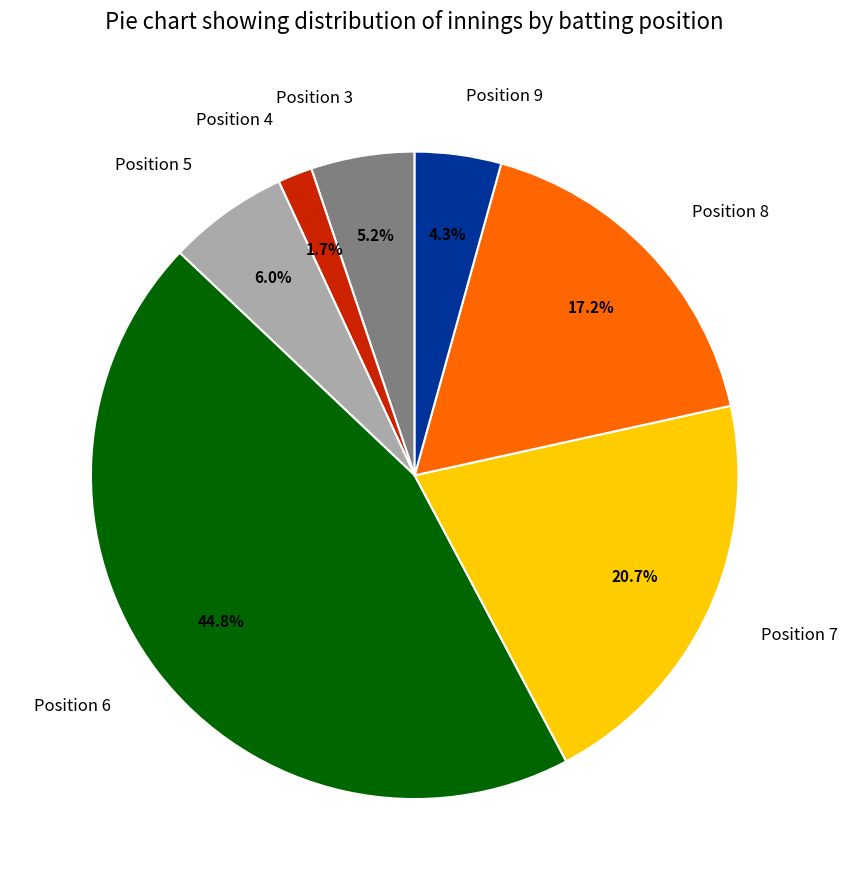

Is there any slice that represents more than half of the pie?

No